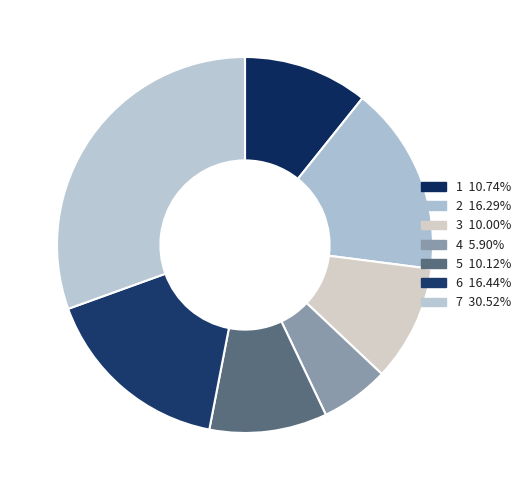

How many segments does this pie chart have?

7